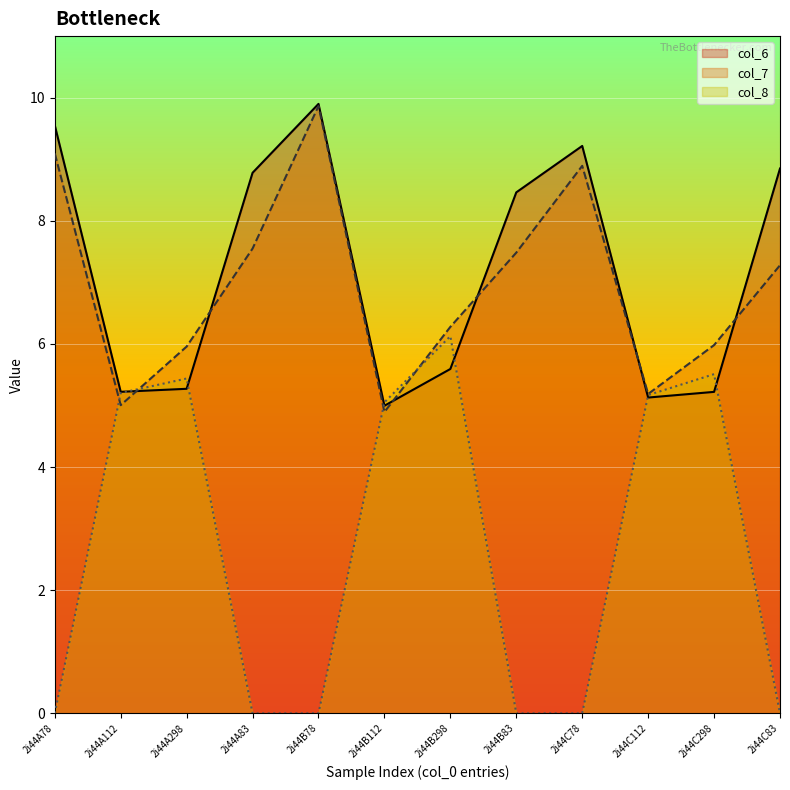

What is the sum of the col_7 values at 2i44C298 and 2i44B83?

13.5